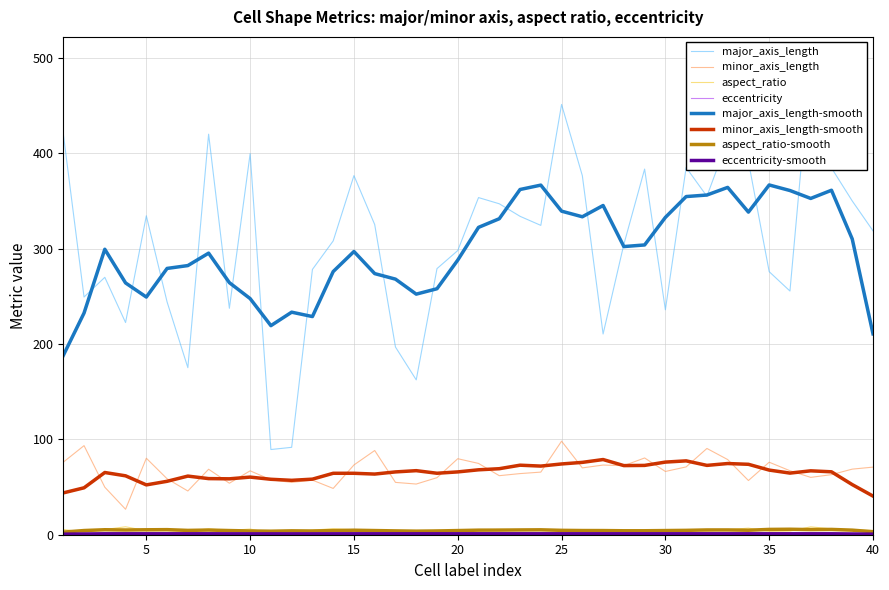

True or false: major_axis_length-smooth and aspect_ratio intersect in this chart.

False